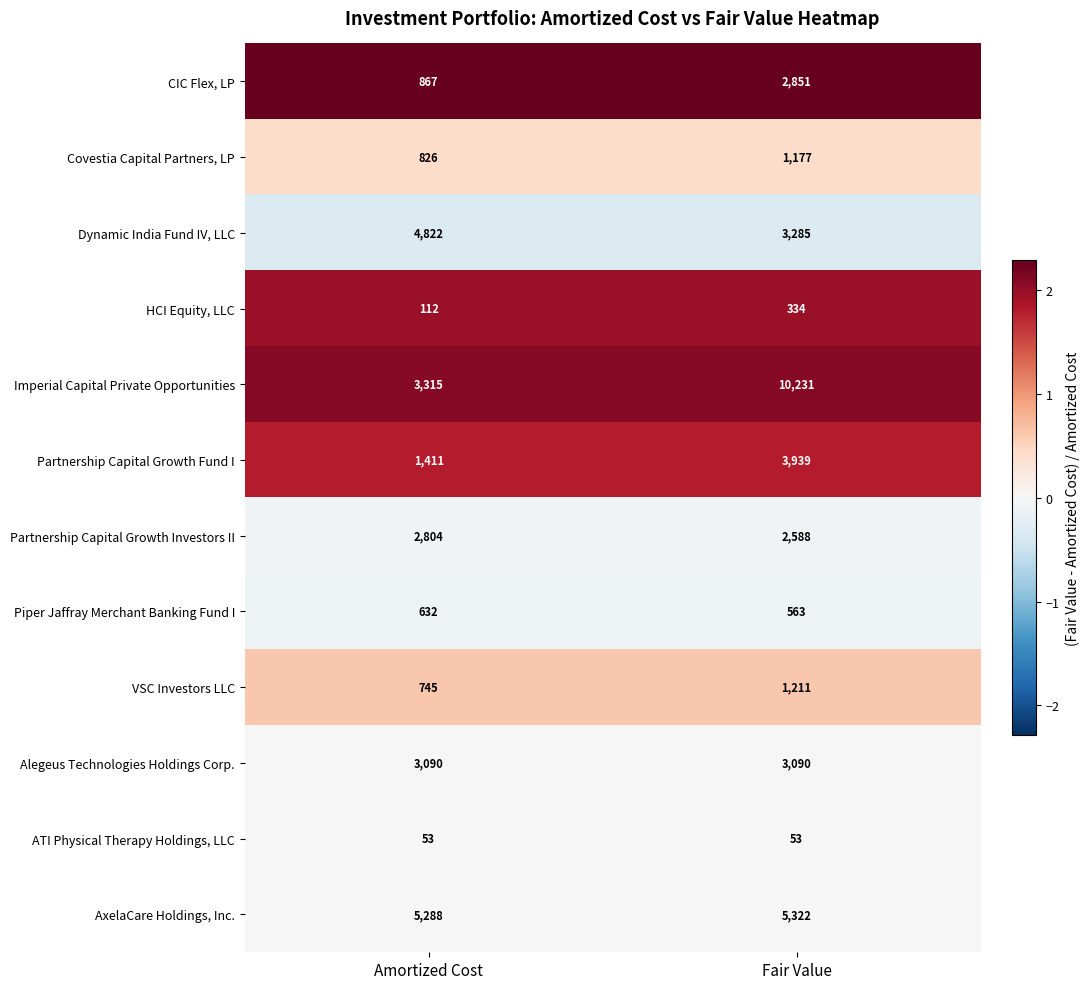

Which series has the largest total across all categories?

Imperial Capital Private Opportunities